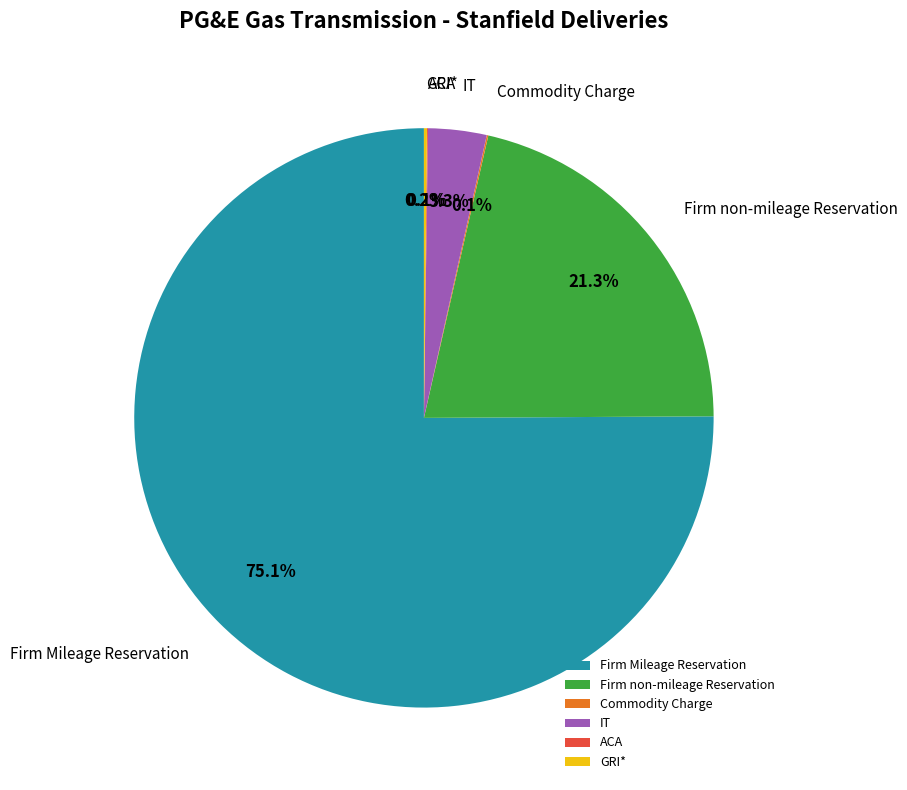

To the nearest percent, what percentage of the pie is Firm non-mileage Reservation?

21%